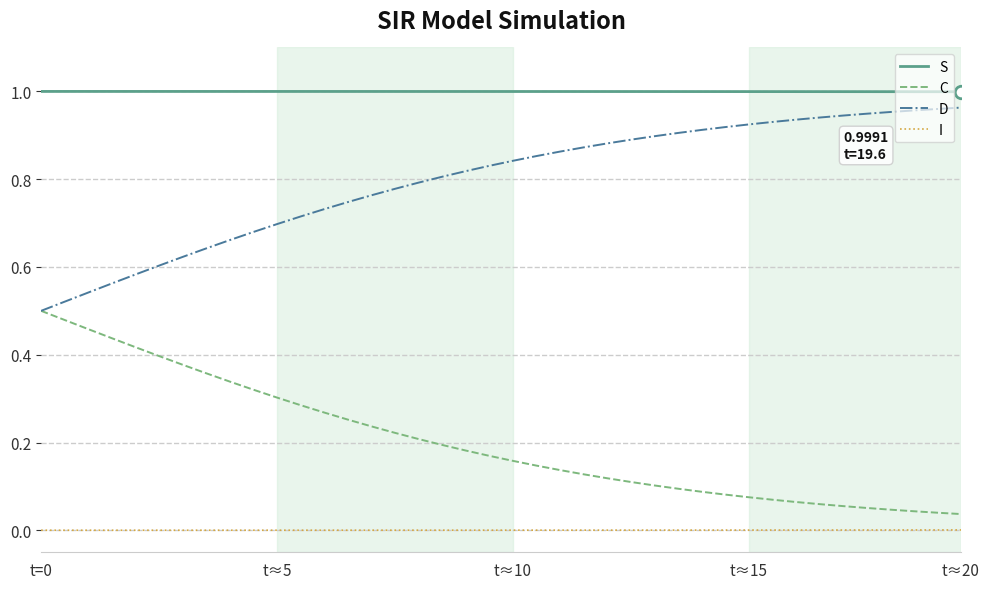

List the series in order of their overall mean, highest first.

S, D, C, I